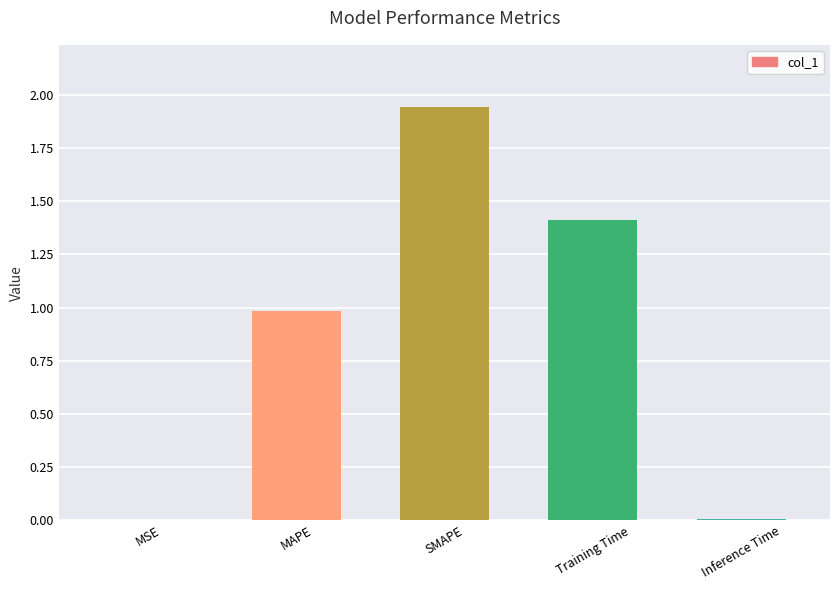

What is the approximate value at MAPE?

1.0